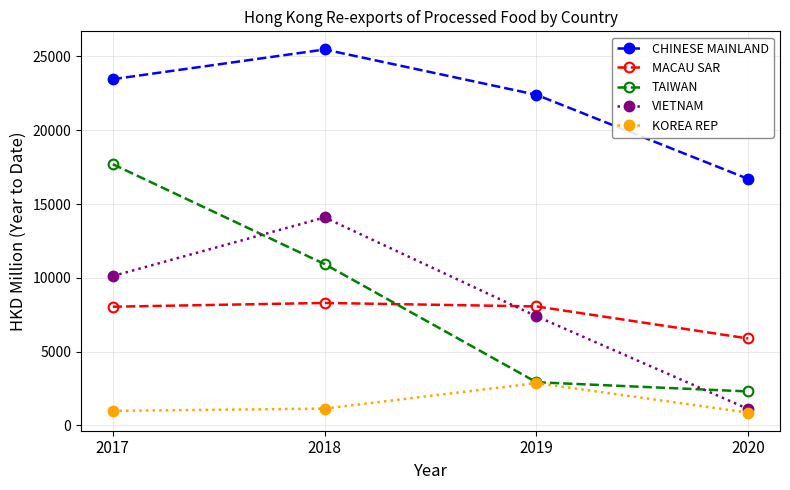

True or false: CHINESE MAINLAND and KOREA REP intersect in this chart.

False